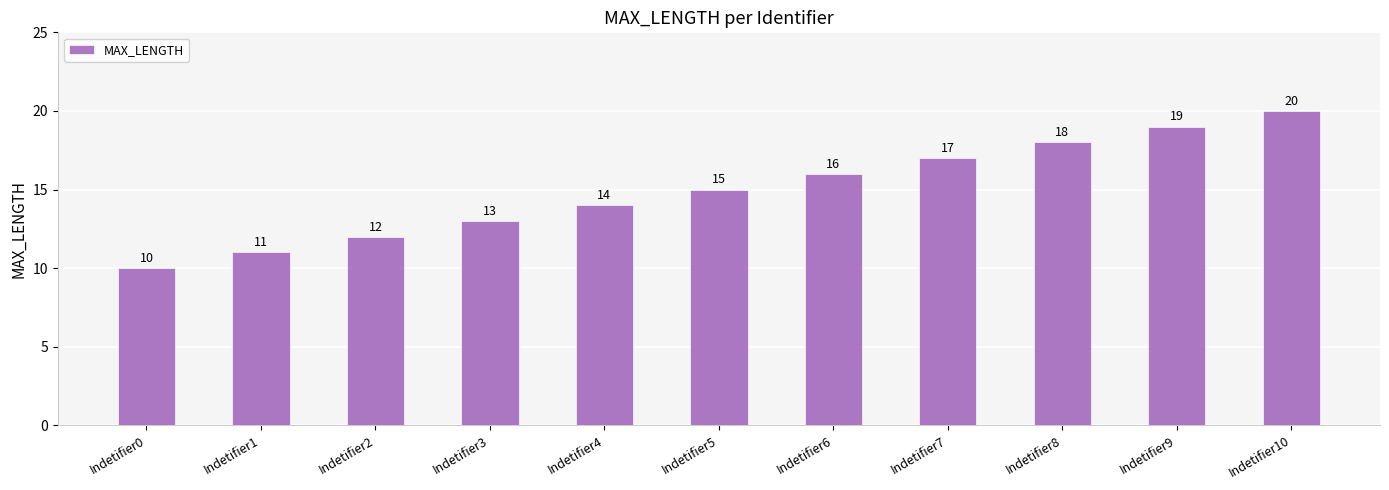

How many bars are there in total?

11